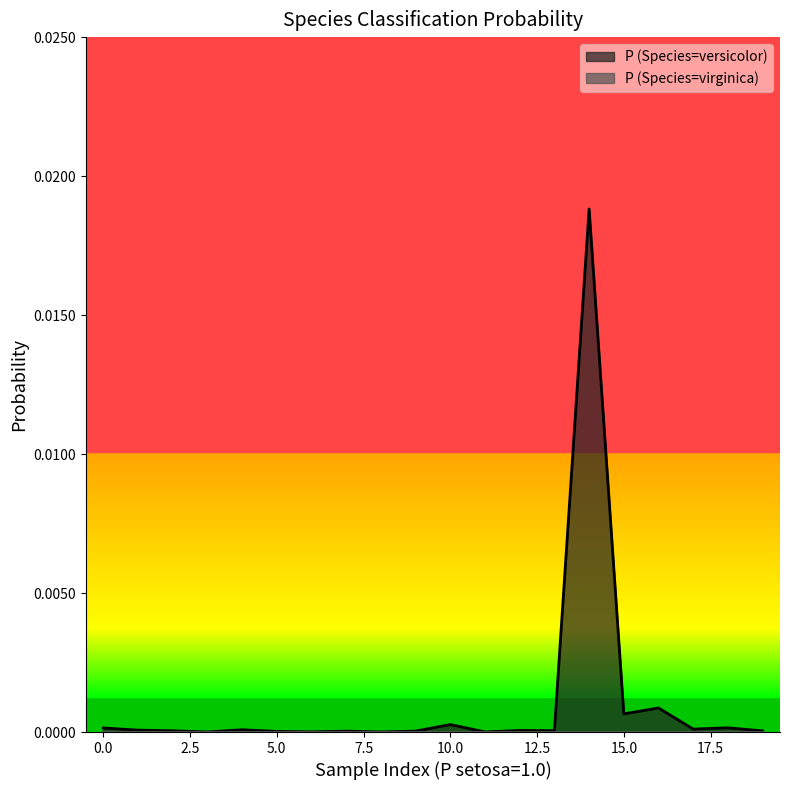

Which series has the widest spread of values?

P (Species=versicolor)